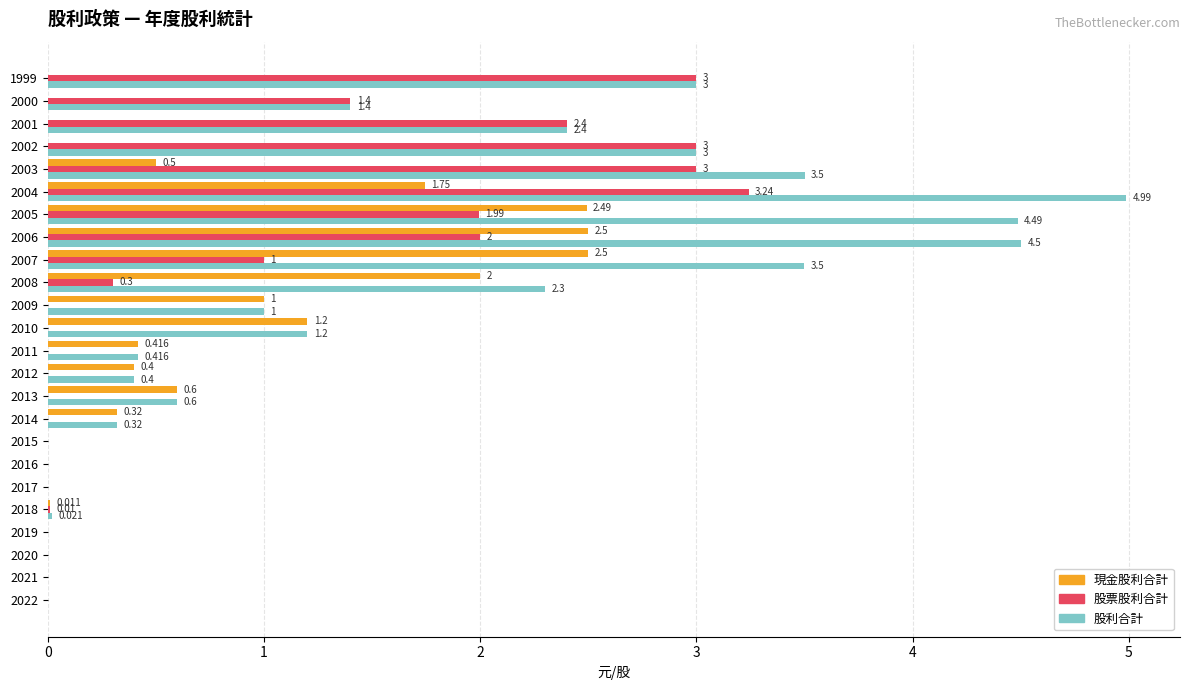

Which series has the largest total across all categories?

股利合計